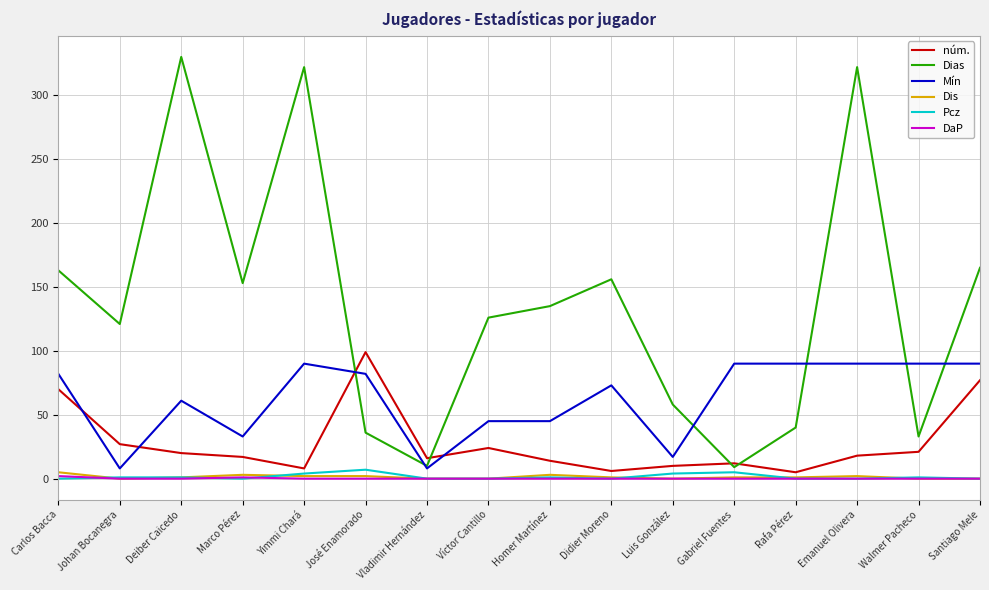

What are all the series names shown in the legend?

núm., Dias, Mín, Dis, Pcz, DaP